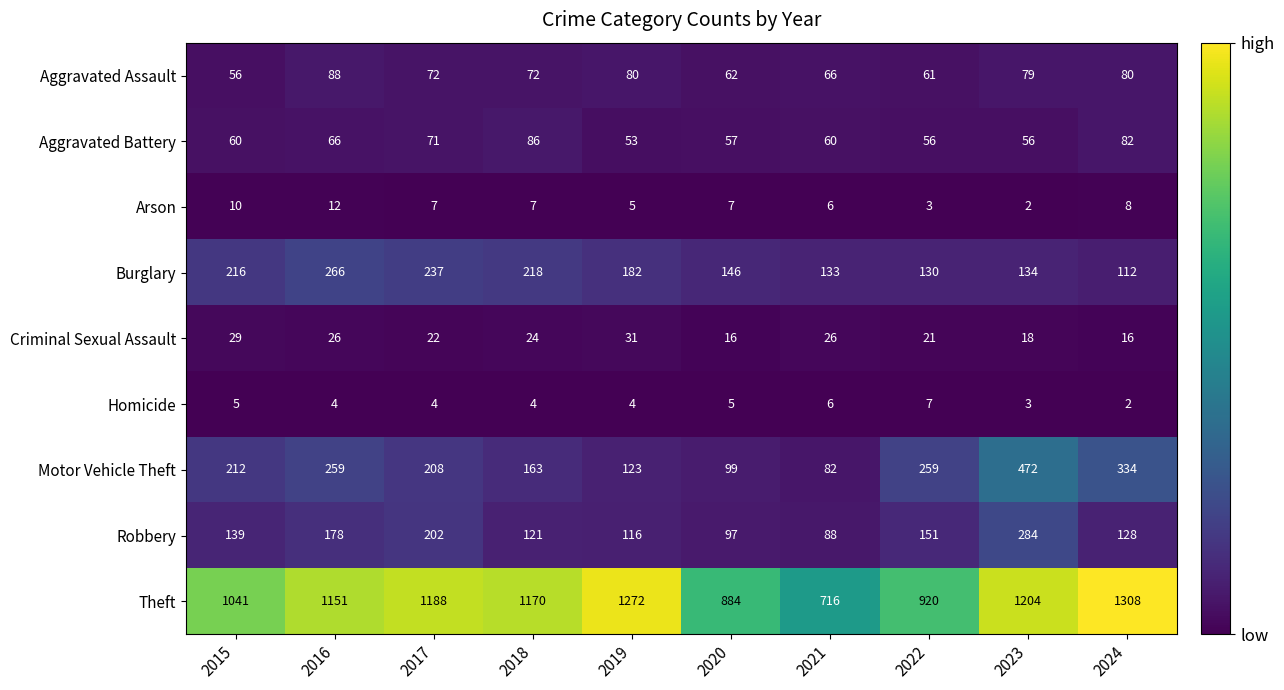

Count the number of categories in the chart.

10